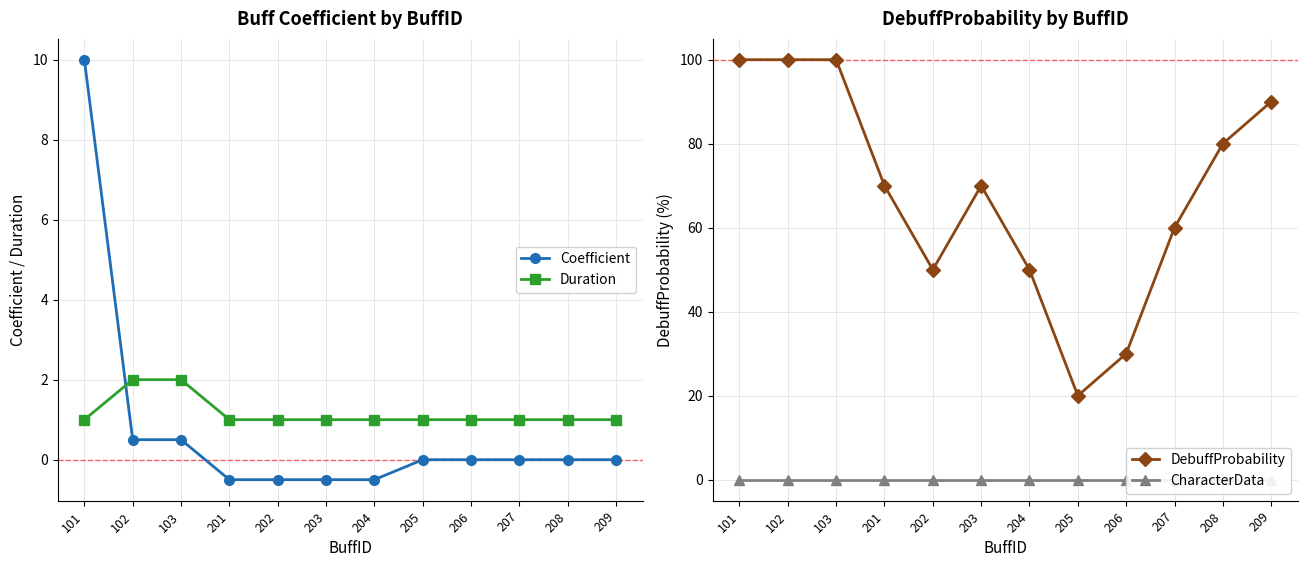

At how many categories does at least one series exceed 24?

11